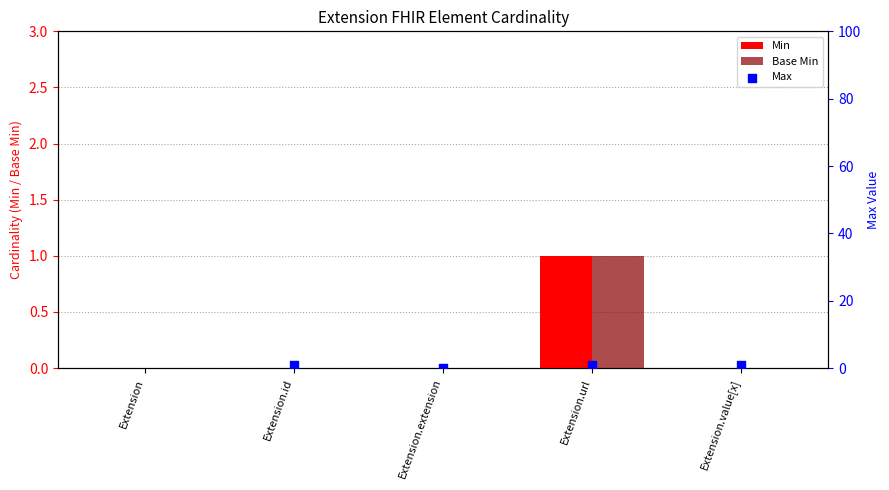

What is the total value across all series at Extension.url?

3.0